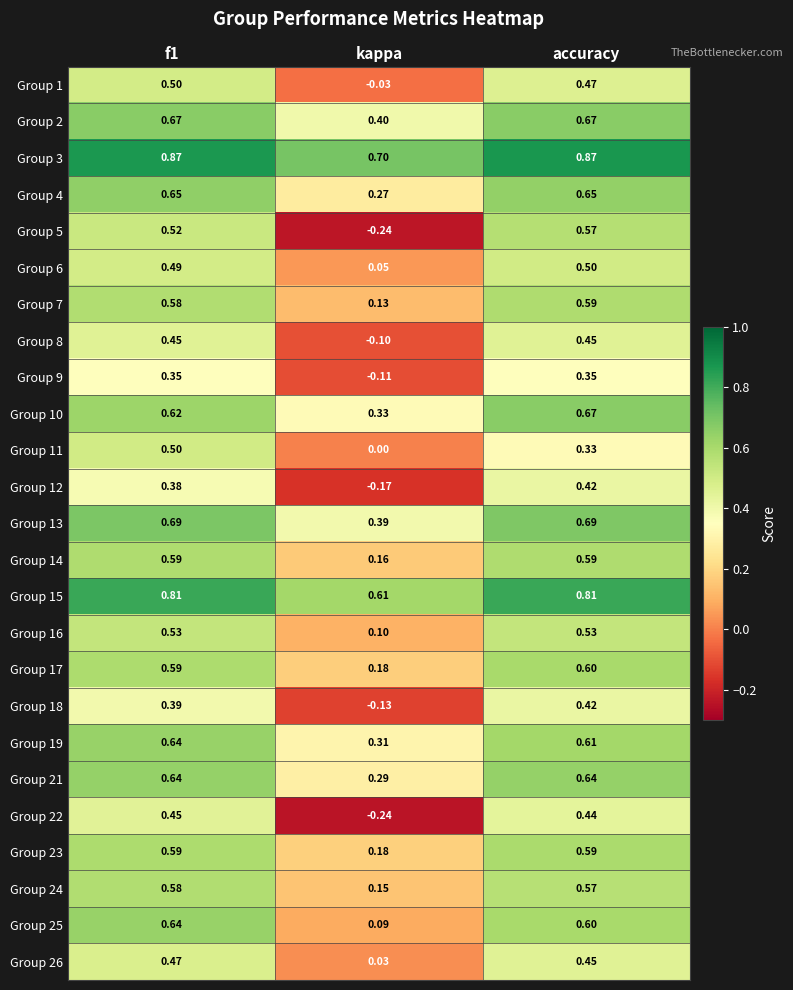

Is the value of Group 10 at f1 greater than the value of Group 1 at kappa?

Yes